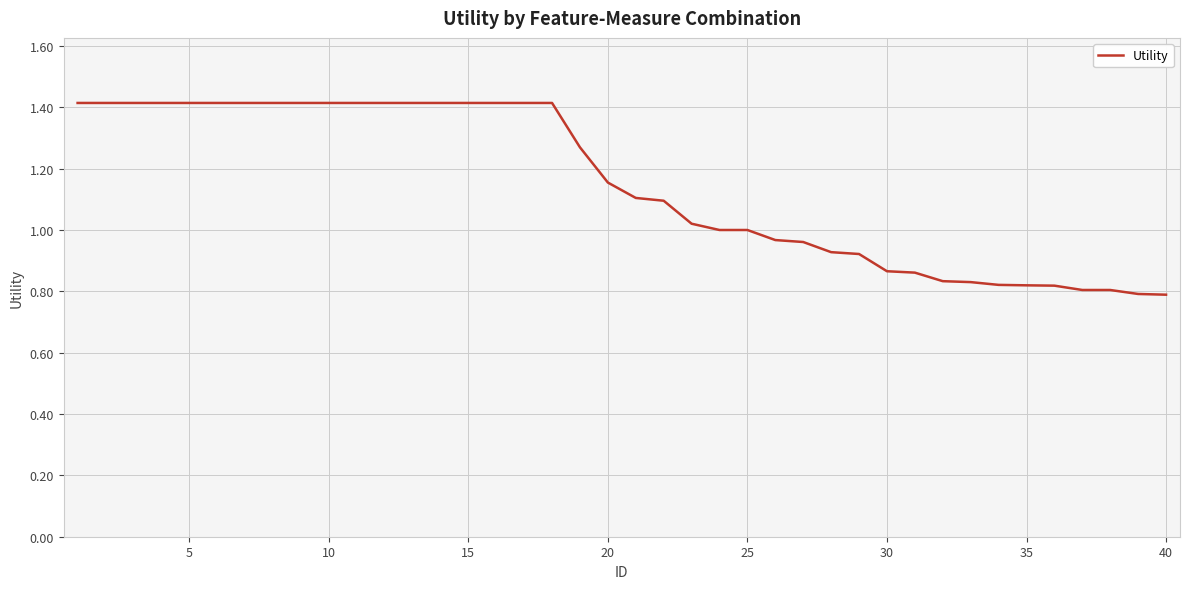

What is the difference between the maximum and minimum values?

0.6